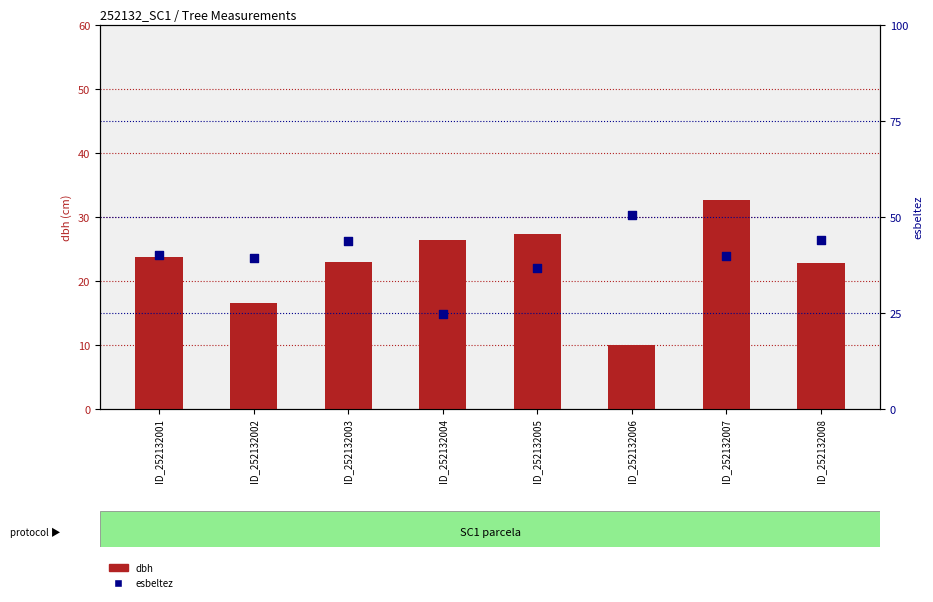

At which category is the sum across all series the highest?

ID_252132007